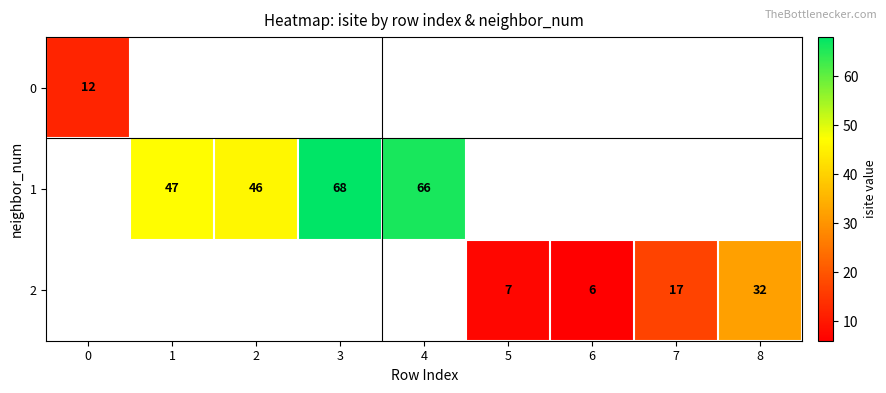

Is it true that 1 equals 91 at 4?

False